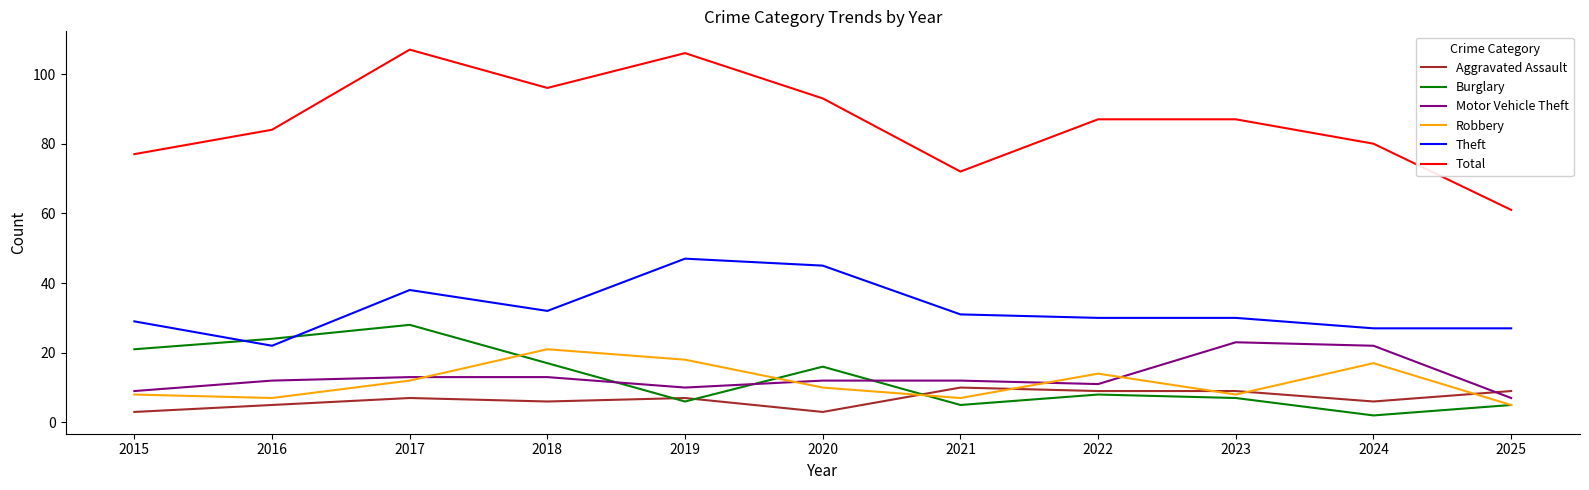

What are all the series names shown in the legend?

Aggravated Assault, Burglary, Motor Vehicle Theft, Robbery, Theft, Total